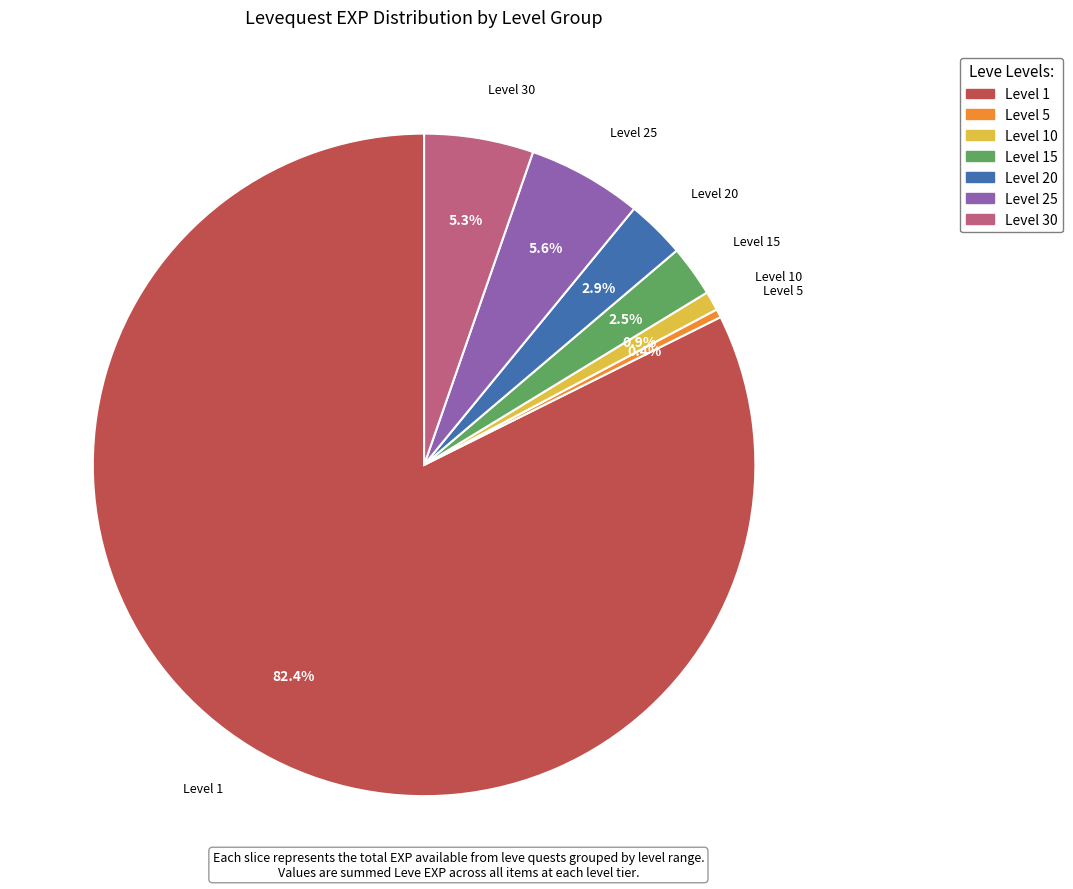

Between Level 5 and Level 1, which is larger?

Level 1